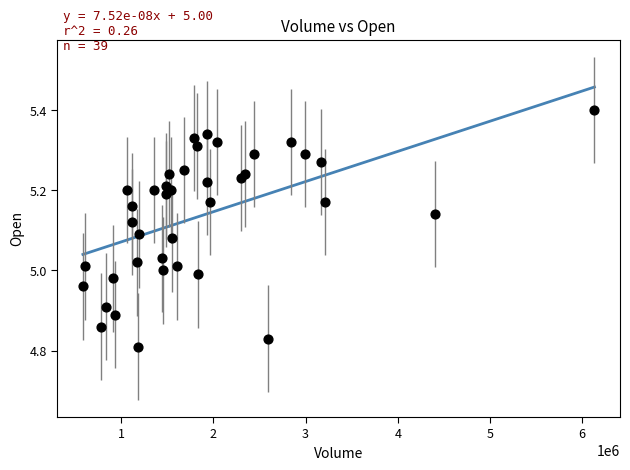

What is the range of Y values (max minus min)?

0.6